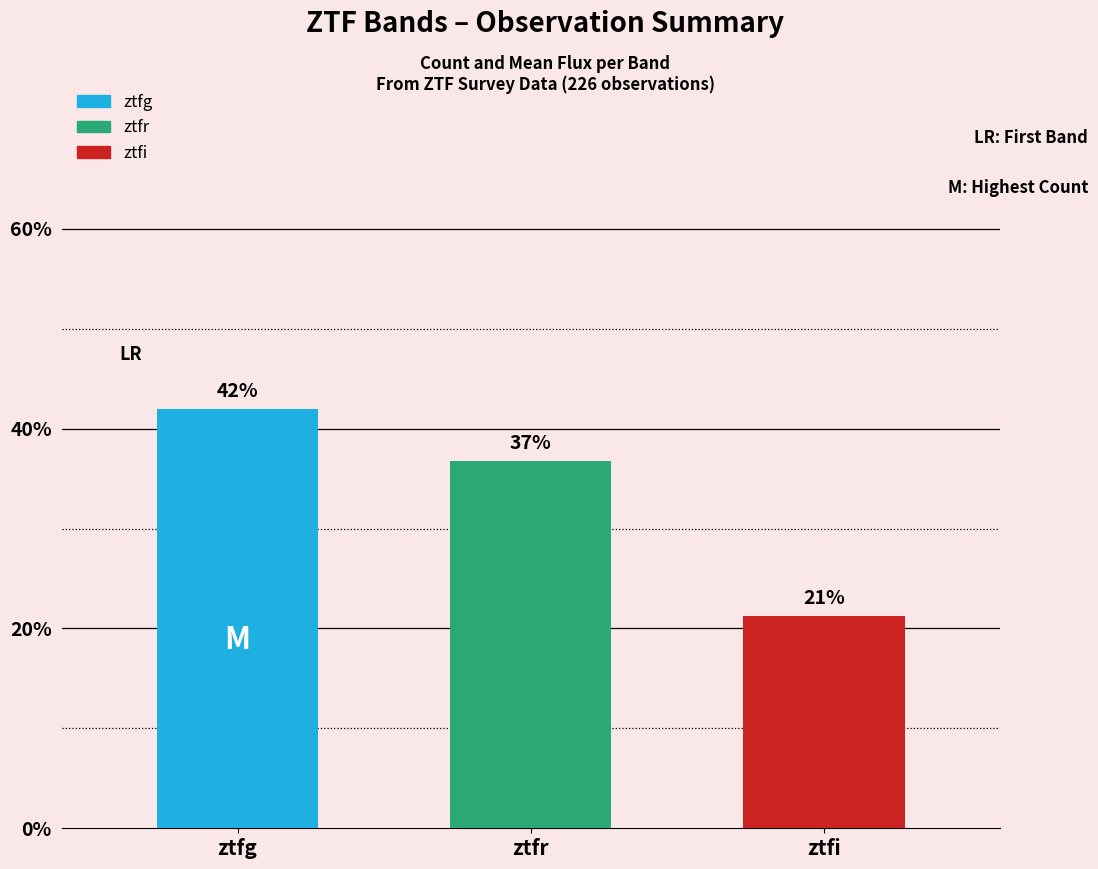

What is the label of the 2nd bar from the left?

ztfr